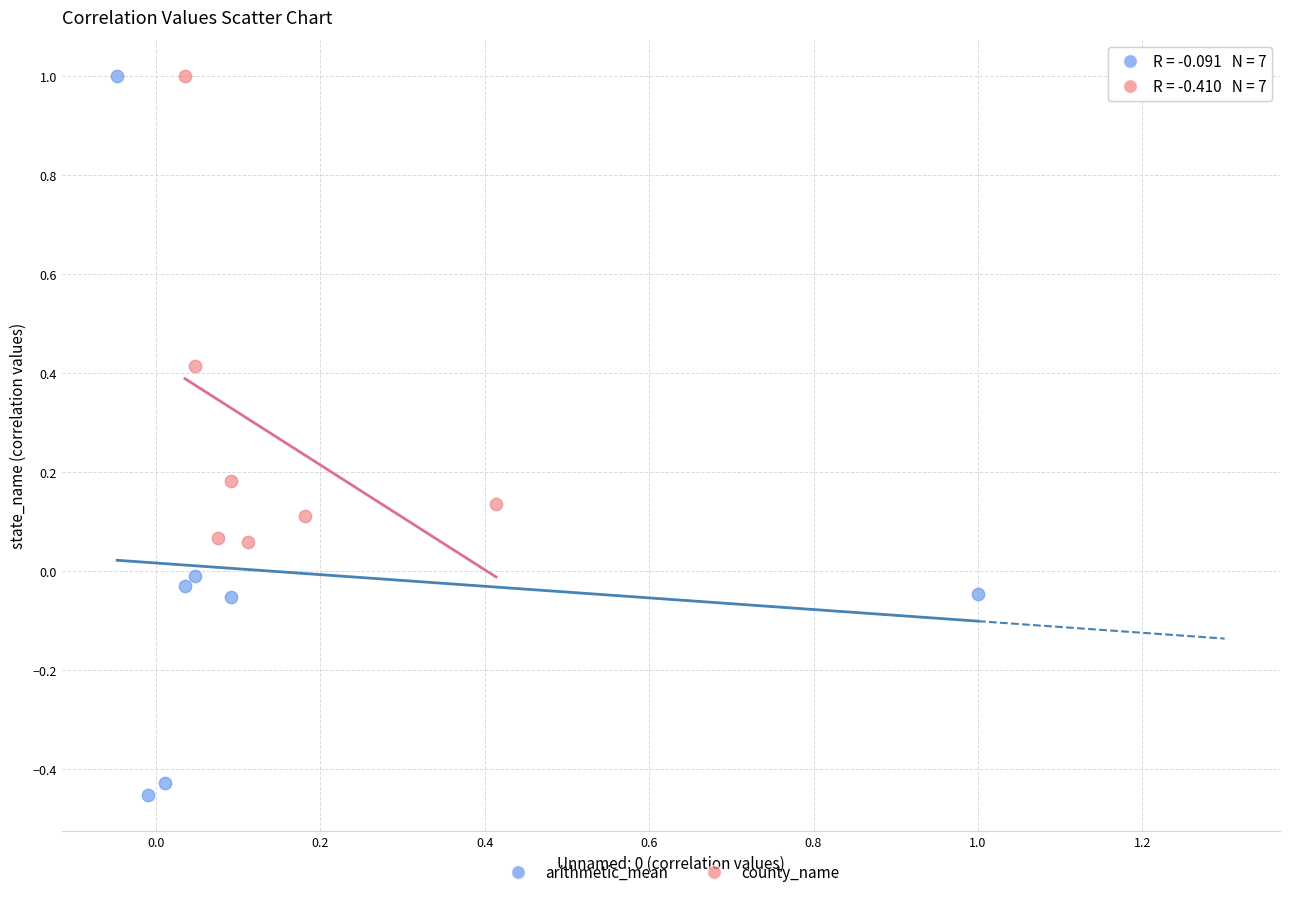

Which series has the widest spread of Y values?

arithmetic_mean